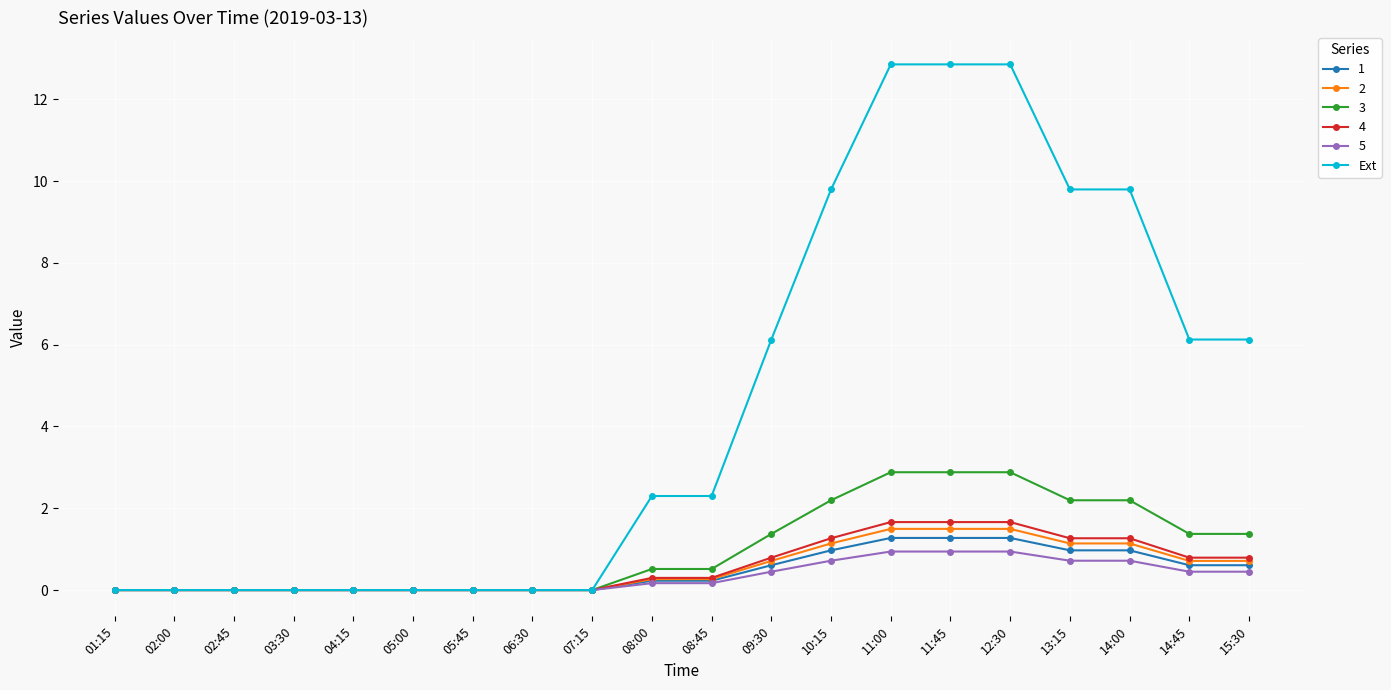

At how many categories does at least one series exceed 12?

3